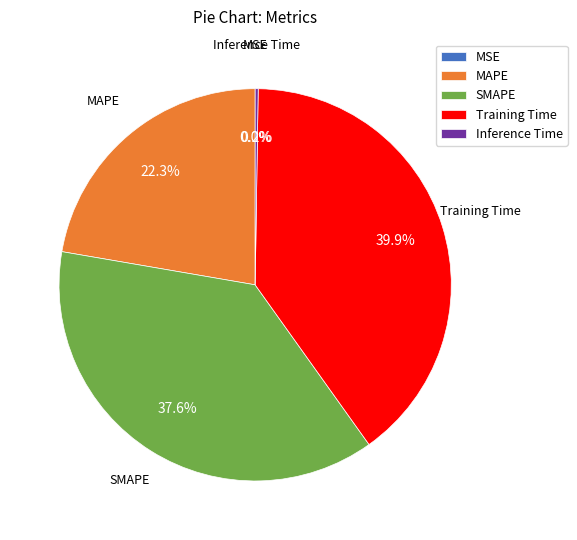

What percentage is the Training Time slice, to the nearest percent?

40%